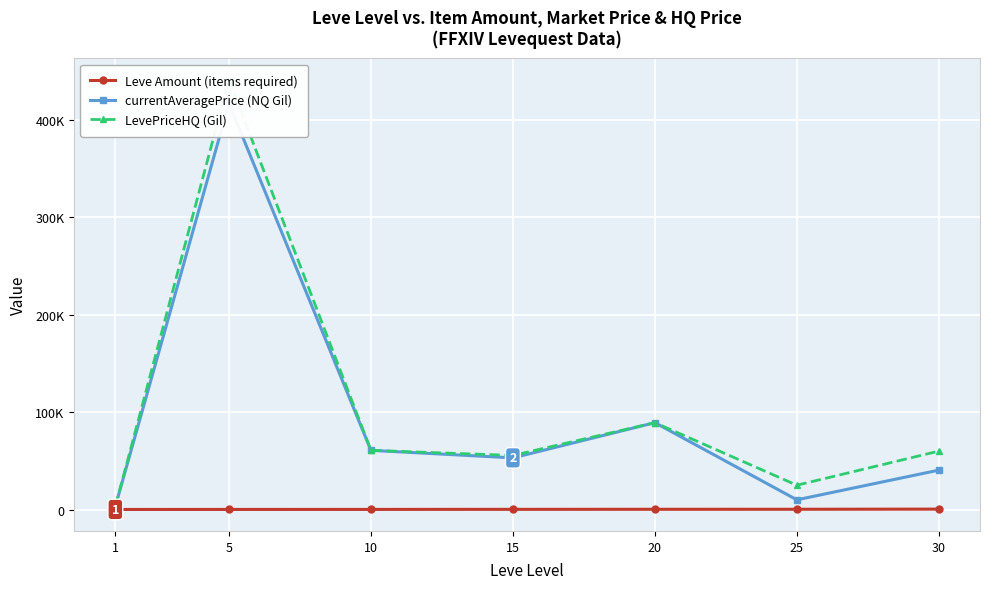

Between 15 and 1, which is larger?

15